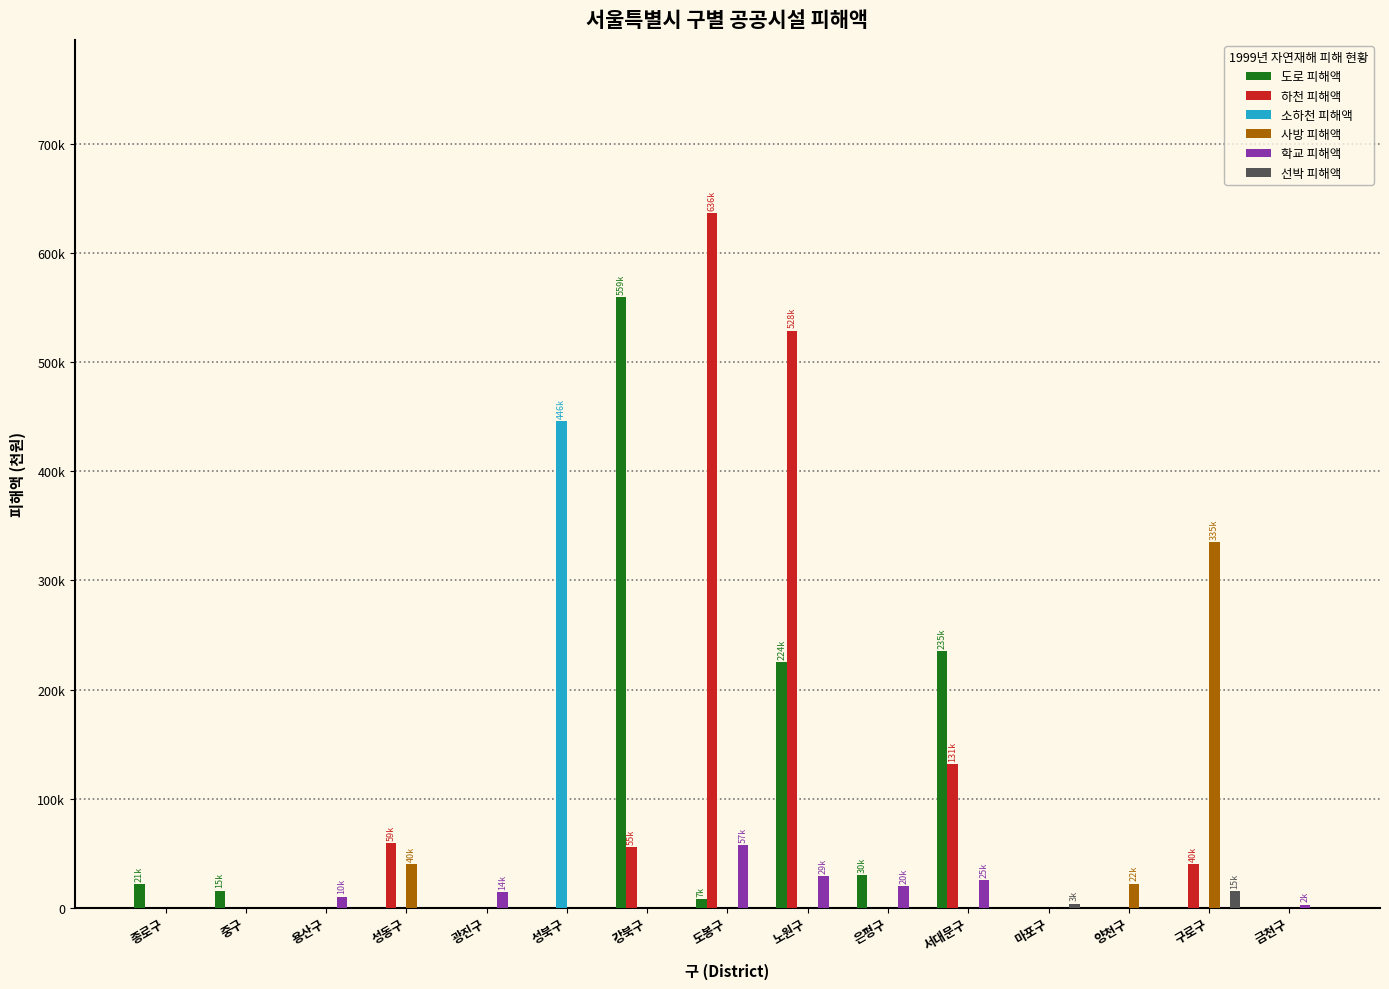

The value of 학교 피해액 at 중구 is 32371. True or false?

False